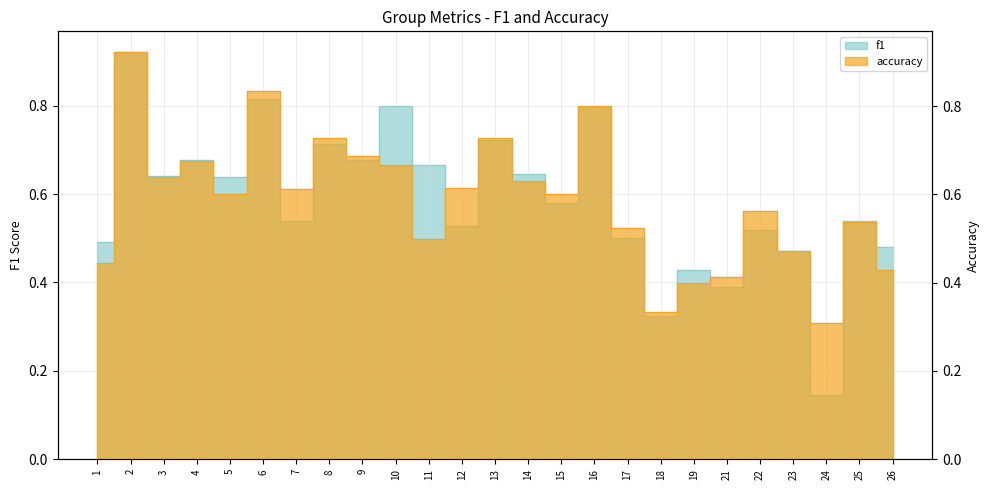

What value does the f1 series have at 12?

0.5